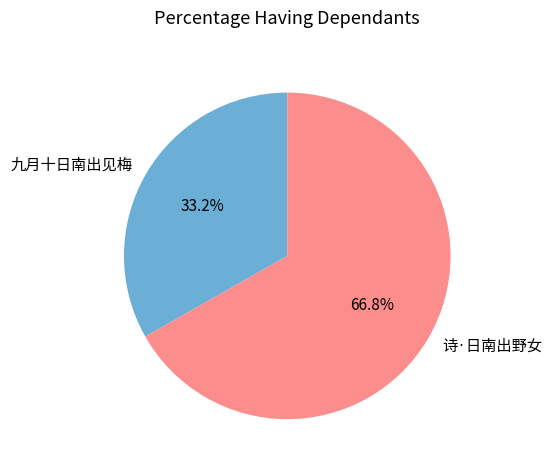

Which slice is the smallest?

九月十日南出见梅